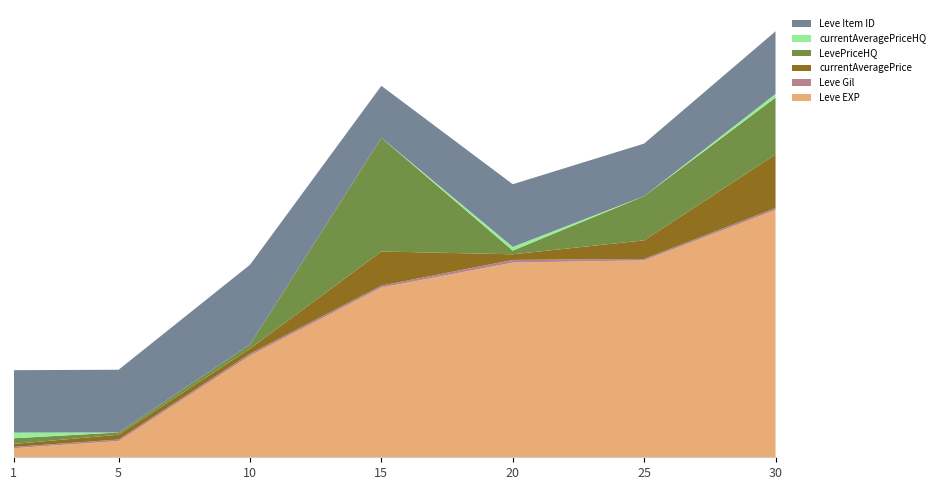

Reading left to right, extract all data points from this chart.

Leve EXP: 1=800	5=1420	10=8930	15=14920	20=17120	25=17310	30=21740
Leve Gil: 1=113	5=140	10=175	15=172	20=229	25=126	30=175
currentAveragePrice: 1=258	5=423	10=449	15=2999	20=496	25=1634	30=4705
LevePriceHQ: 1=499	5=199	10=356	15=10000	20=324	25=3888	30=4999
currentAveragePriceHQ: 1=499	5=0	10=0	15=0	20=324	25=0	30=325
Leve Item ID: 1=5489	5=5515	10=7015	15=4564	20=5512	25=4621	30=5505